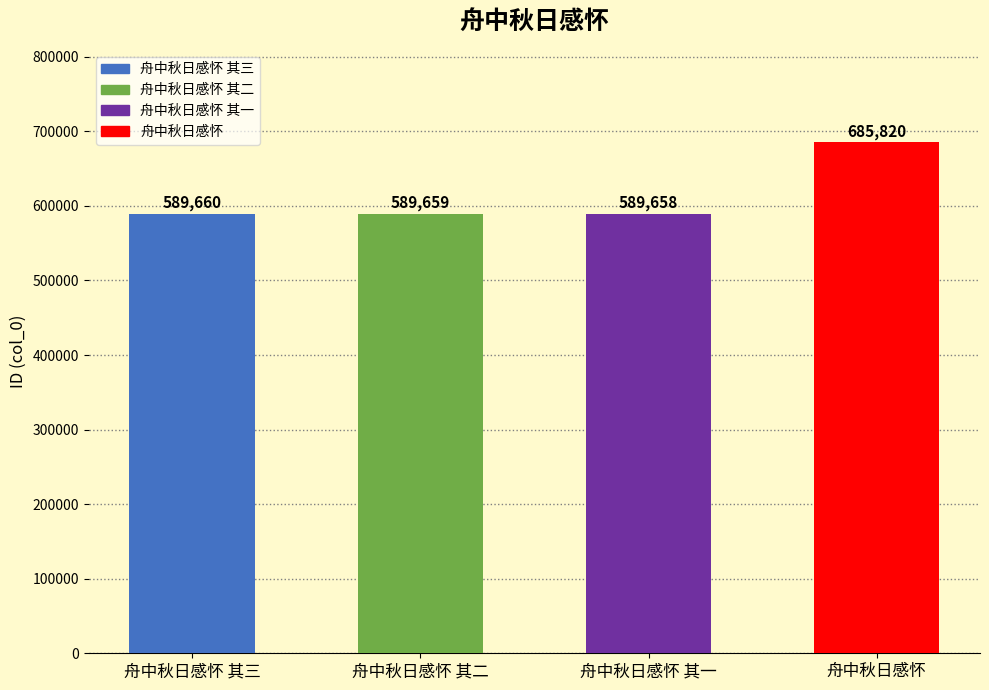

How many categories are shown in the chart?

4